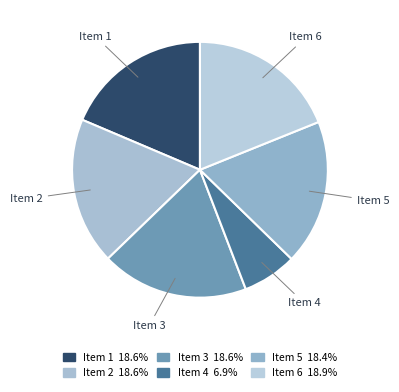

Which slice is the smallest?

Item 4